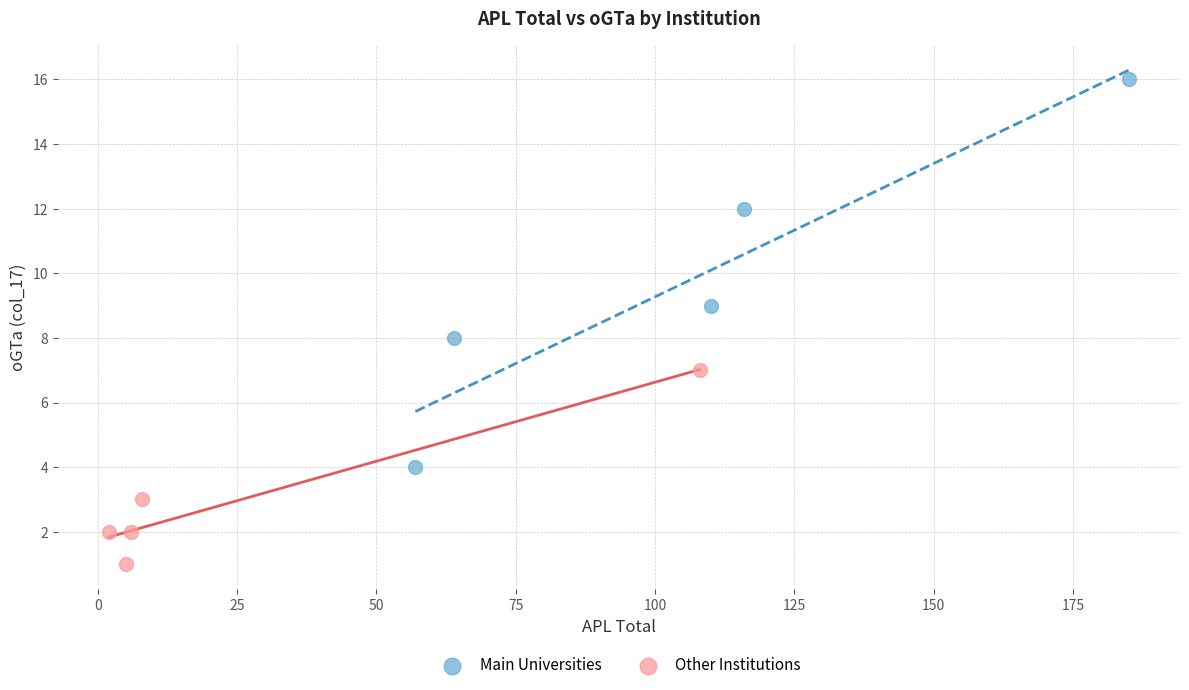

Which series contains the lowest Y value?

Other Institutions